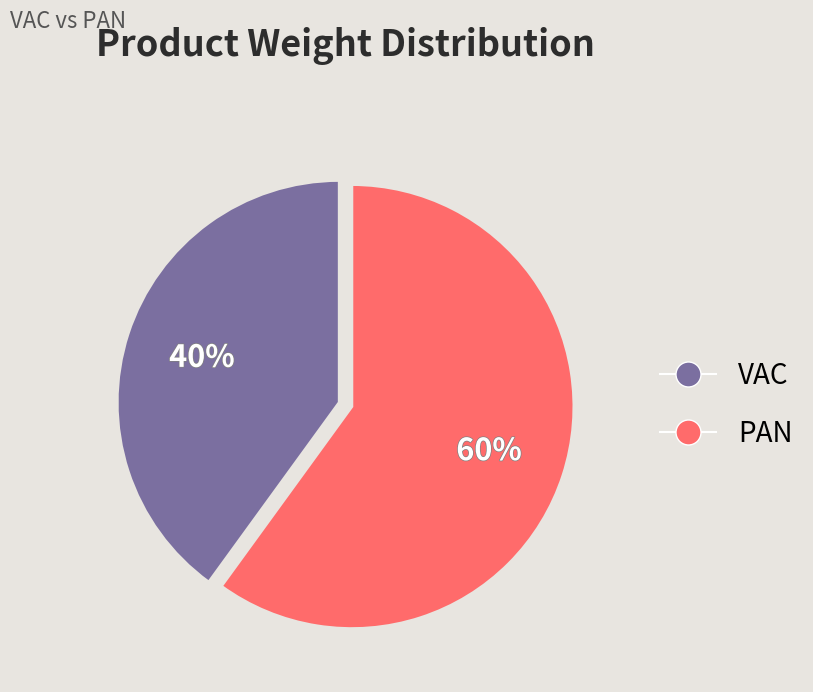

How many slices are in this pie chart?

2